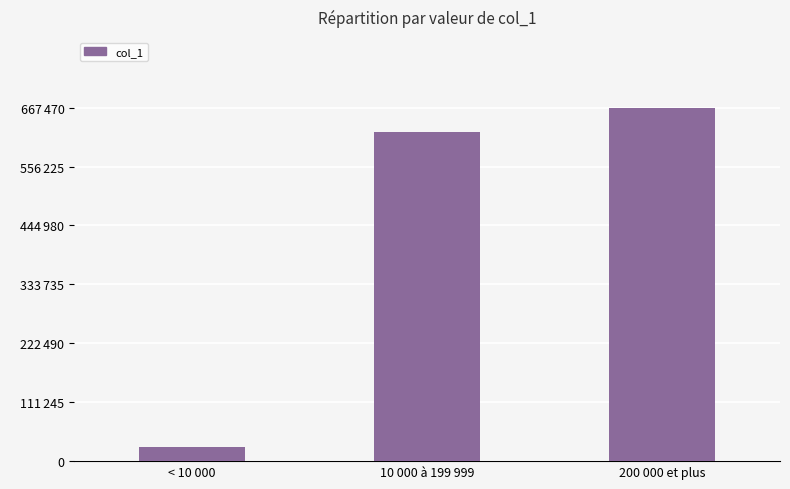

Between 10 000 à 199 999 and 200 000 et plus, which is larger?

200 000 et plus